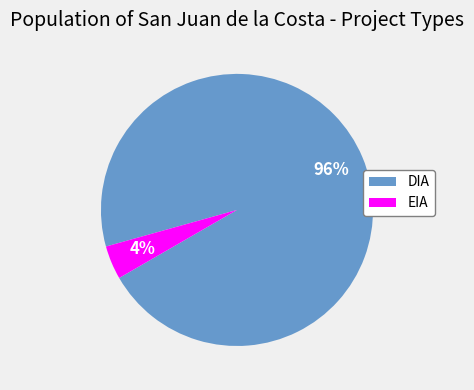

True or false: DIA accounts for 96% of the total.

True